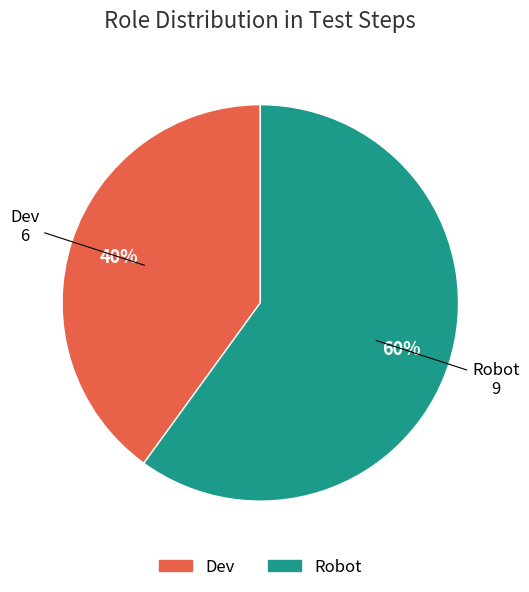

Do Robot and Dev together represent more than half of the pie?

Yes